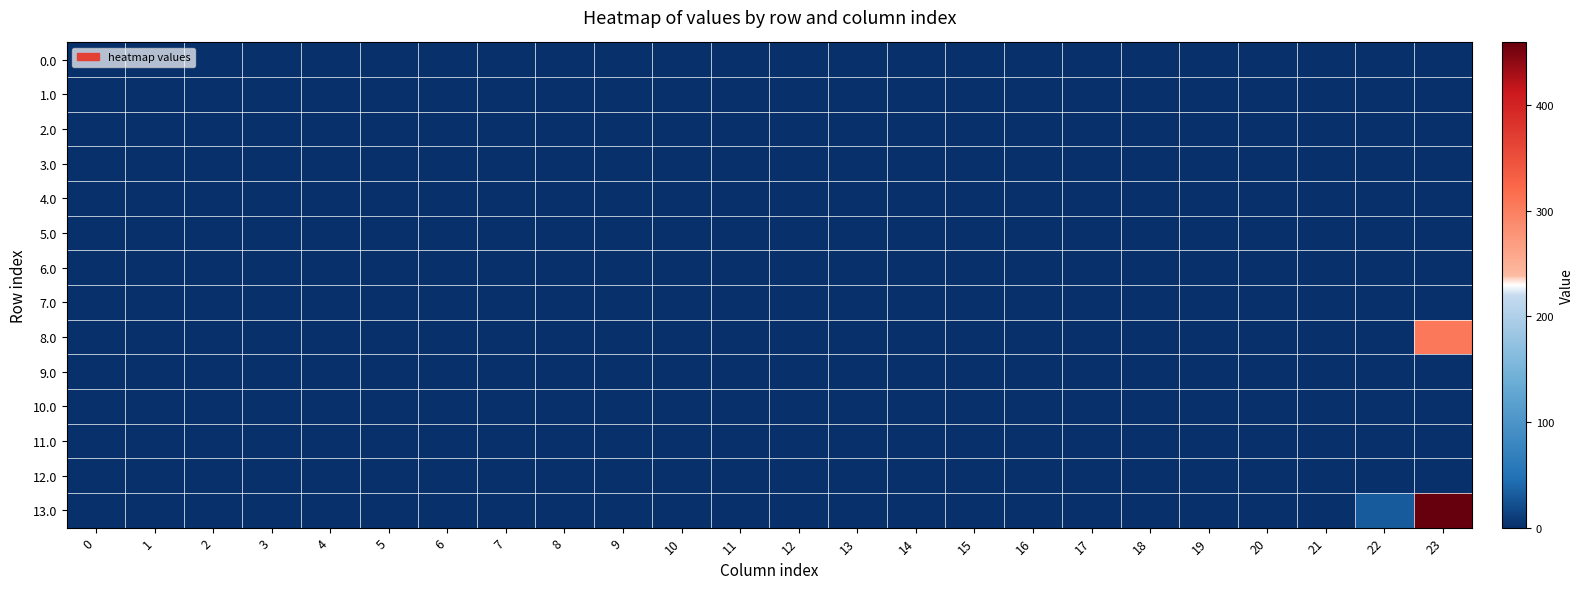

Which category has the highest value across all series?

23